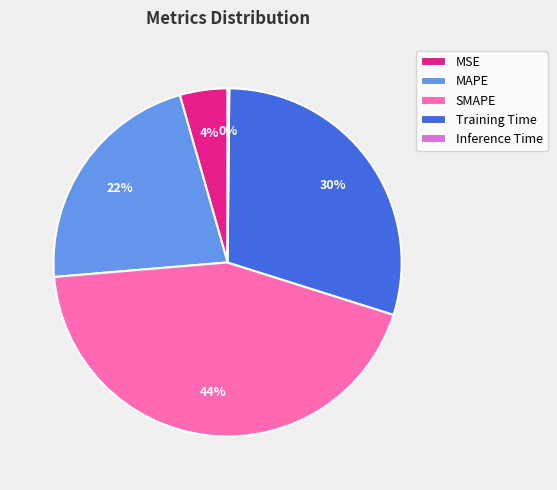

Is it true that SMAPE is 32% of the pie?

False